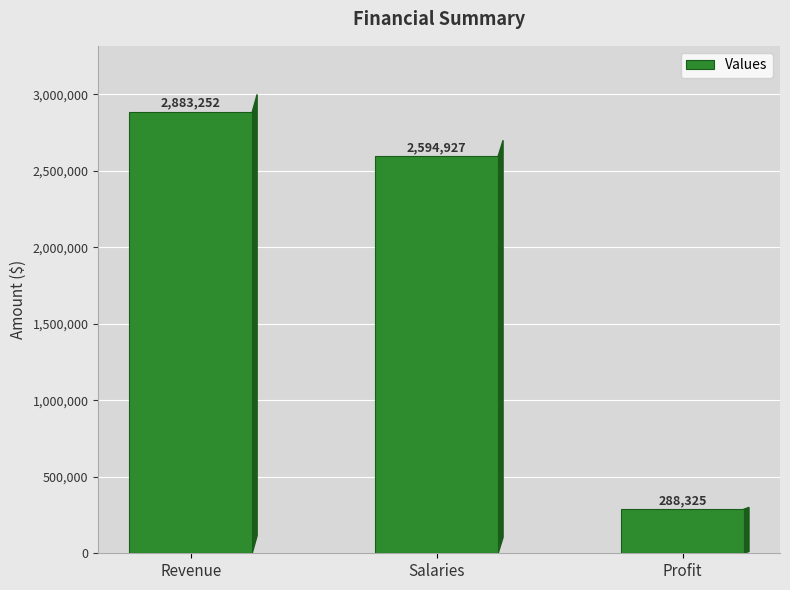

True or false: the data shows 956590.4 at Revenue.

False